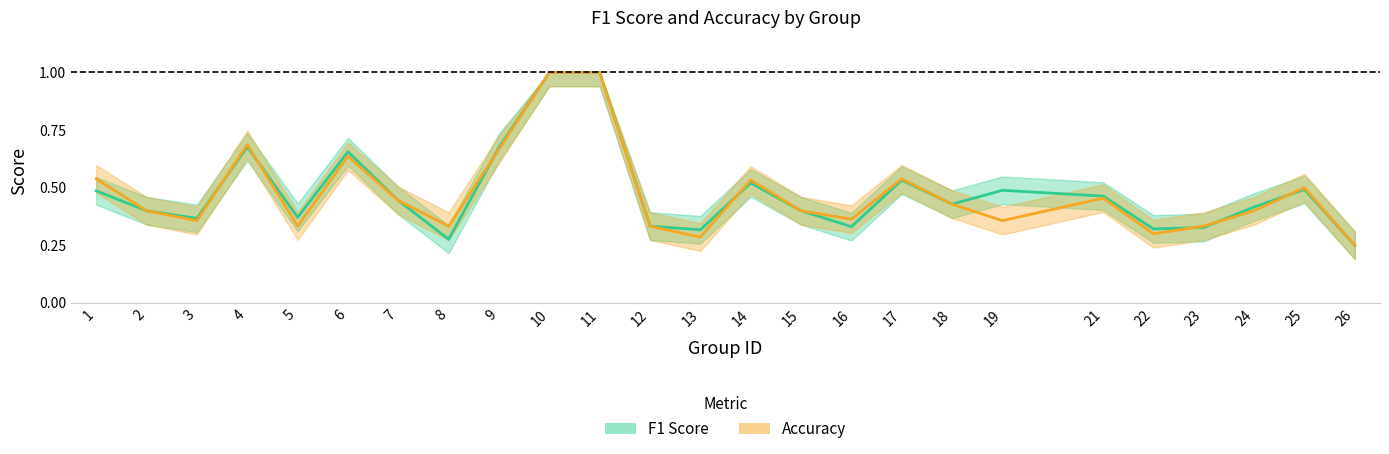

Which category has the highest value in the f1 series?

10